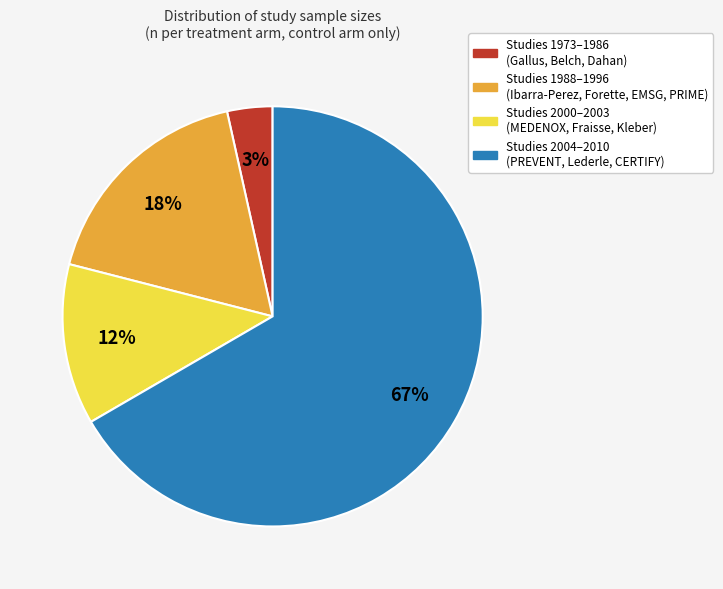

To the nearest percent, what is the average slice percentage?

25%